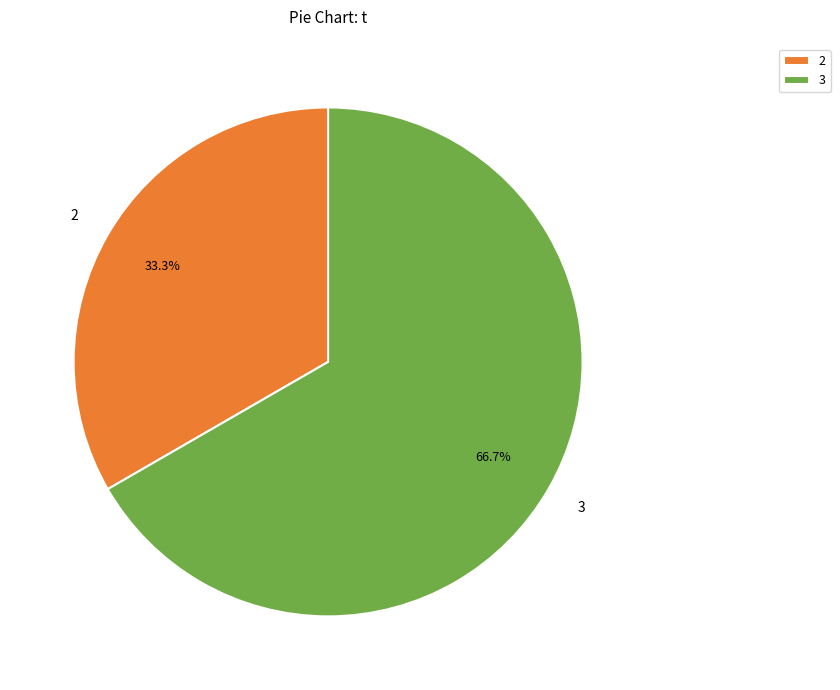

Do 3 and 2 together represent more than half of the pie?

Yes